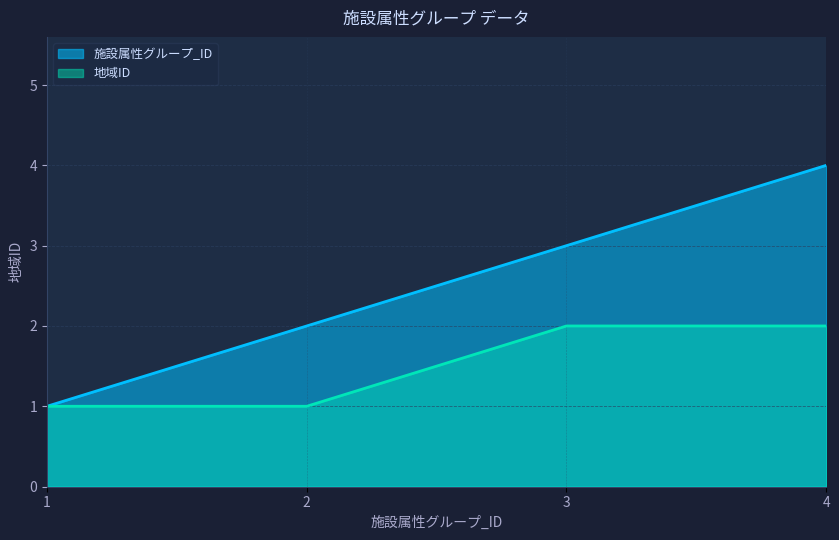

Which series has the largest total across all categories?

施設属性グループ_ID